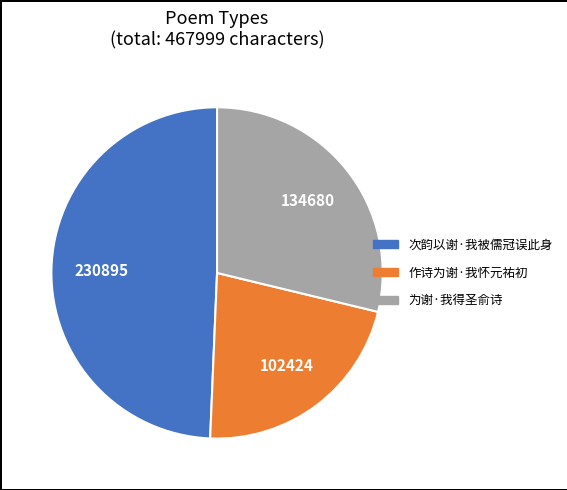

Count the number of slices in the pie.

3